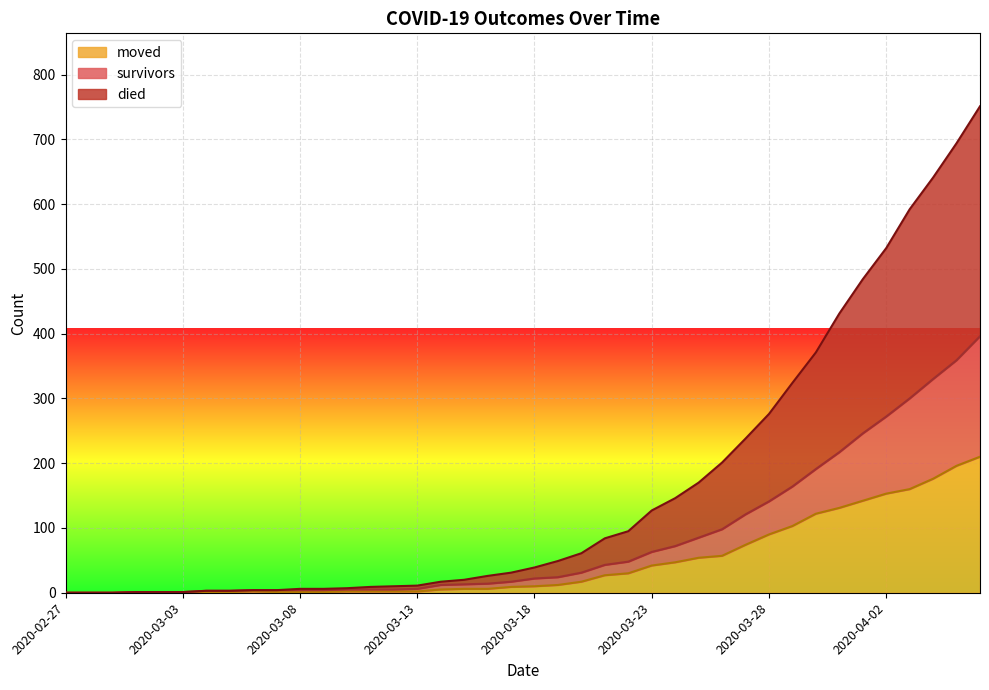

At which label does died reach its peak?

2020-04-06